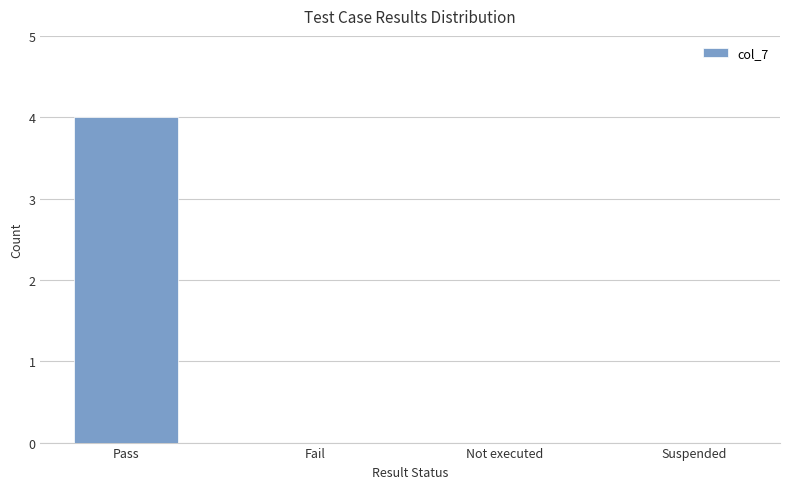

Reading right to left, extract all data points from this chart.

0	0	0	4